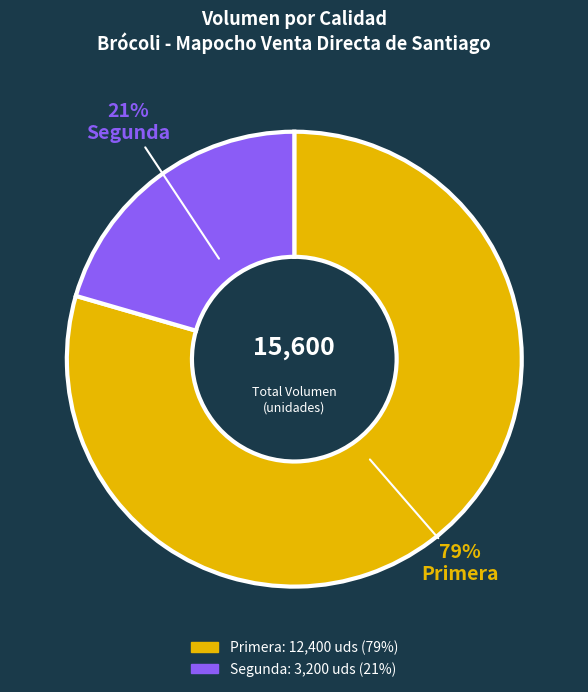

Rank the categories by value from highest to lowest.

Primera, Segunda